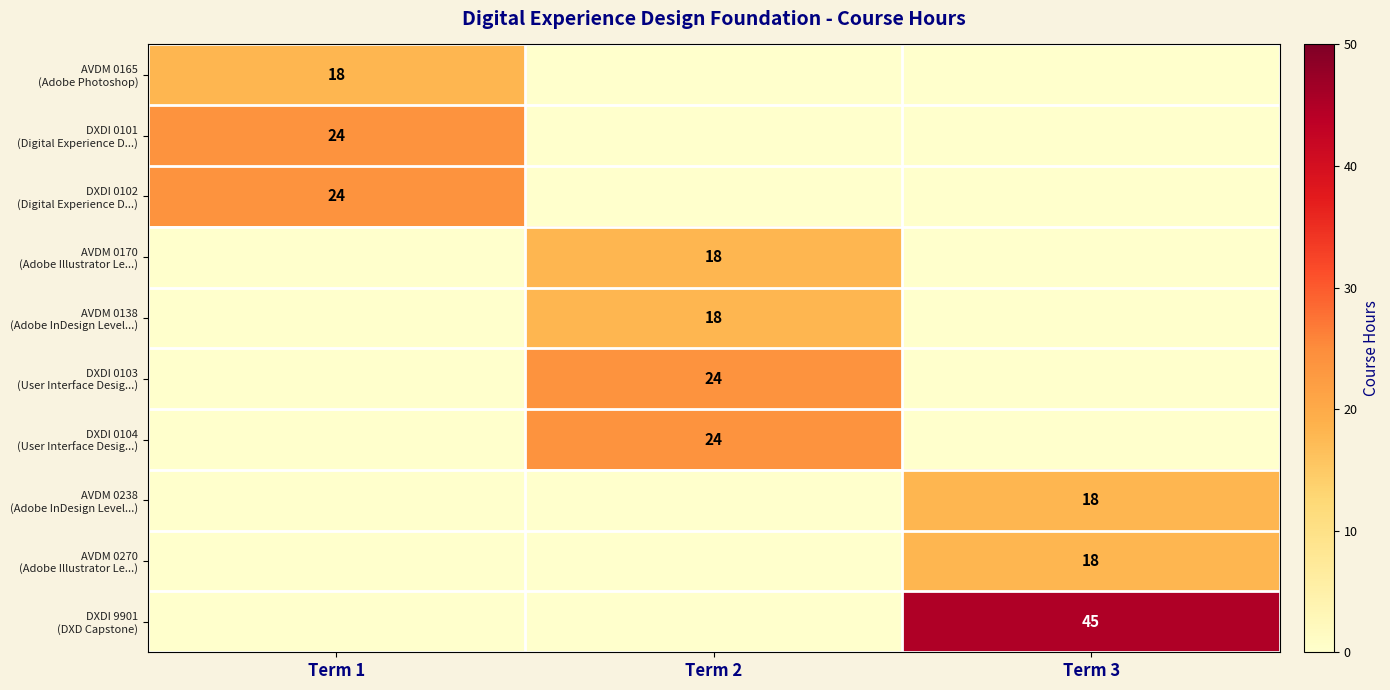

How many values in the DXDI 0103 (User Interface Desig...) series exceed 0?

1